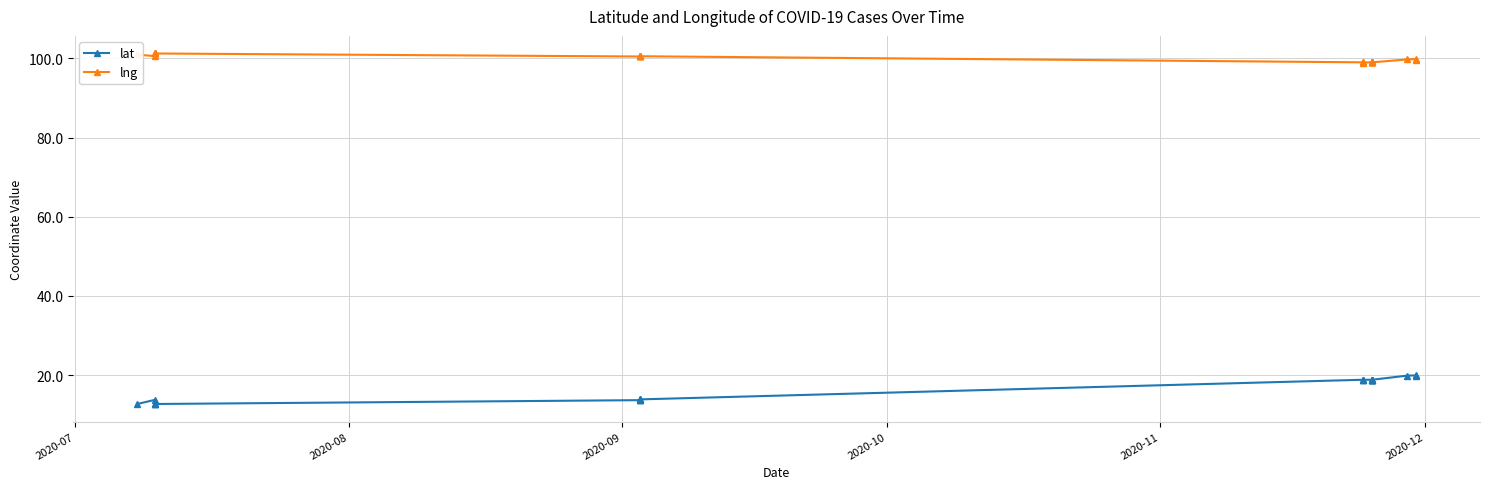

Which series has the largest range (max minus min)?

lat